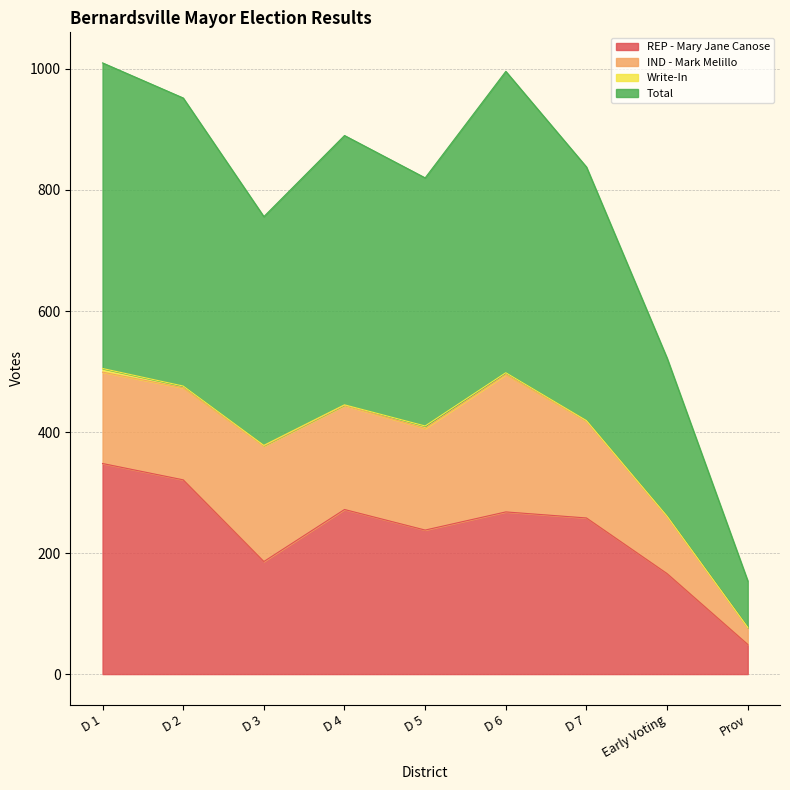

What is the value of the REP - Mary Jane Canose point at the 4th from the left?

272